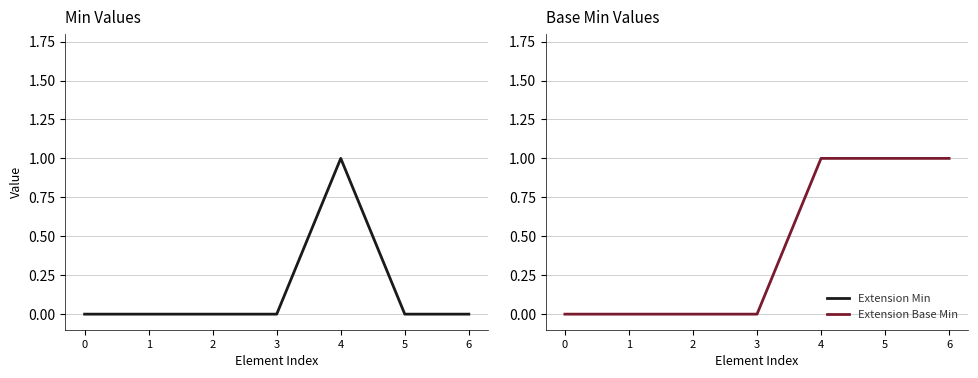

Where is the first local maximum for Extension Min?

4